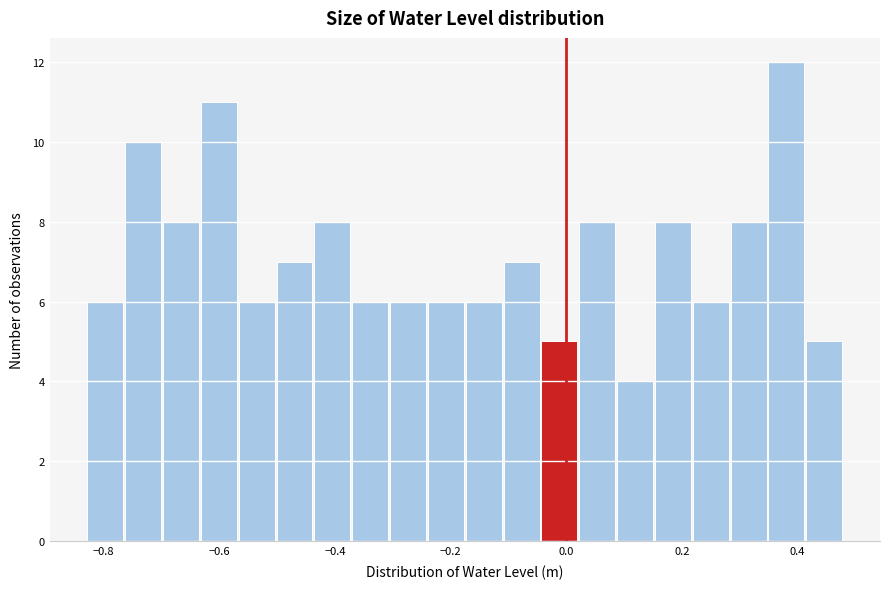

Around what value on the x-axis is the tallest bar? Give the approximate position of its centre, as read against the axis.

0.38